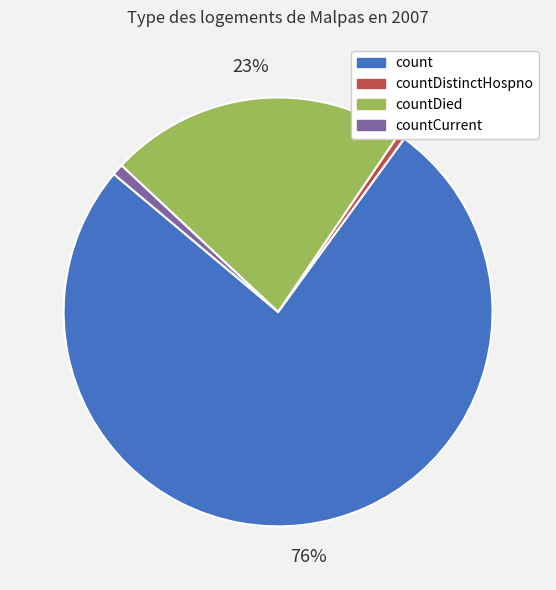

To the nearest percent, what portion does countDied represent?

23%